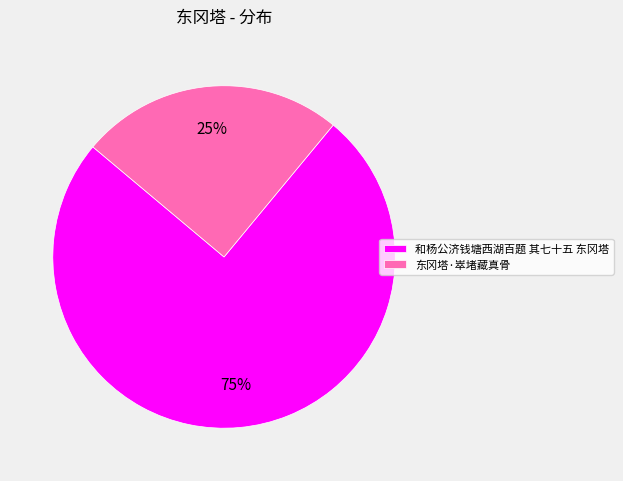

Is there a majority slice in this chart?

Yes